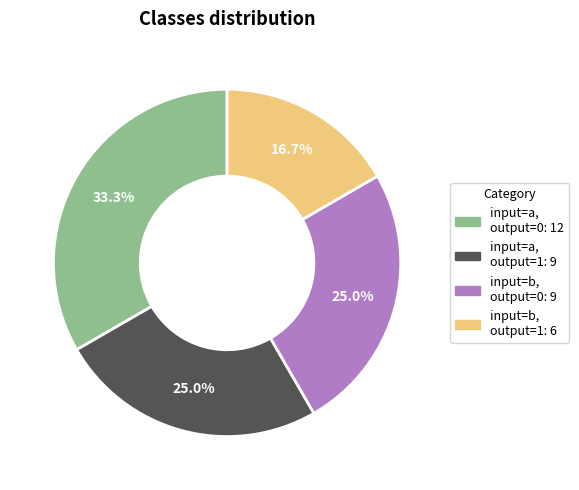

Is there any slice that represents more than half of the pie?

No